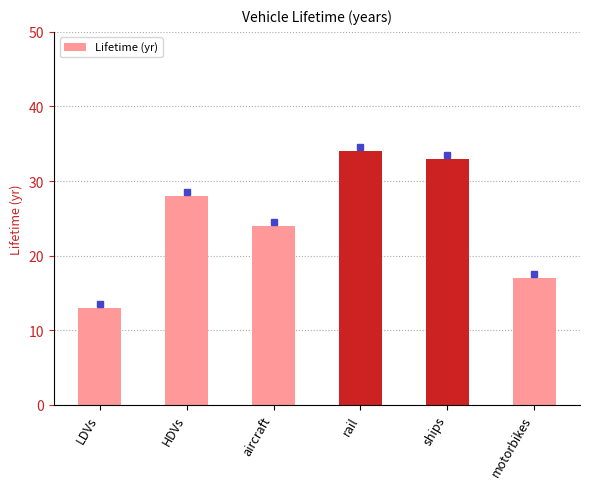

The value at rail is 22. True or false?

False